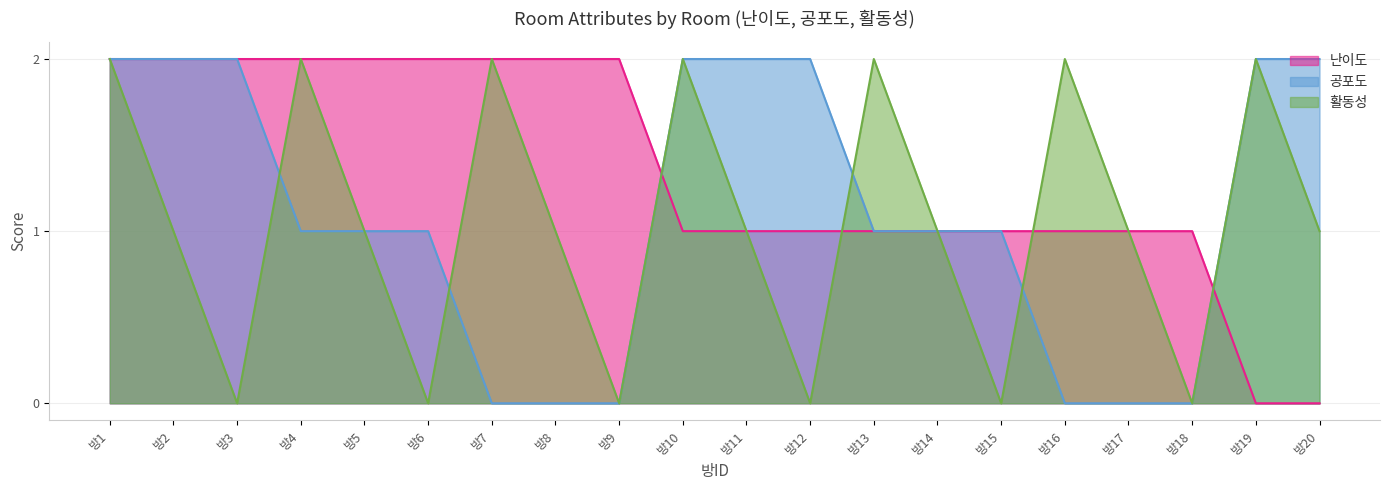

Rank the series by their average value, from lowest to highest.

활동성, 공포도, 난이도